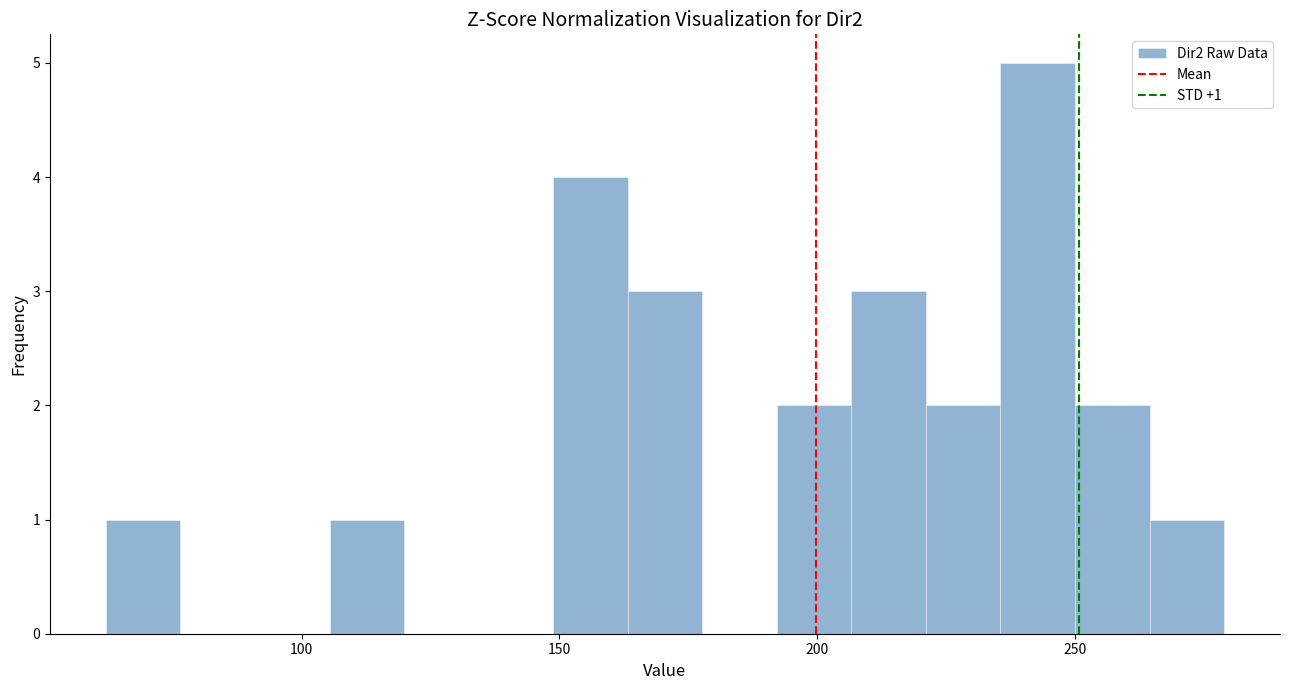

Read against the x-axis, roughly where is the centre of the tallest bar?

245